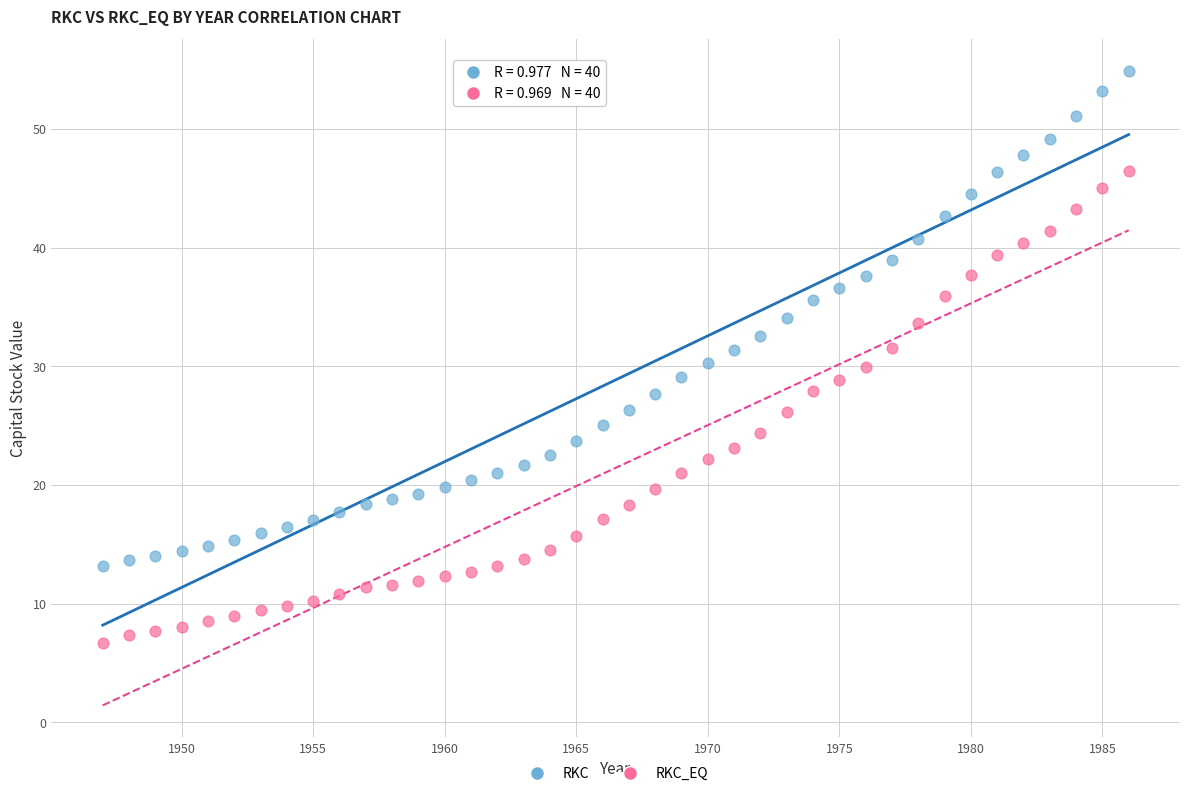

Across all data points, what is the range of Y values (max minus min)?

48.2